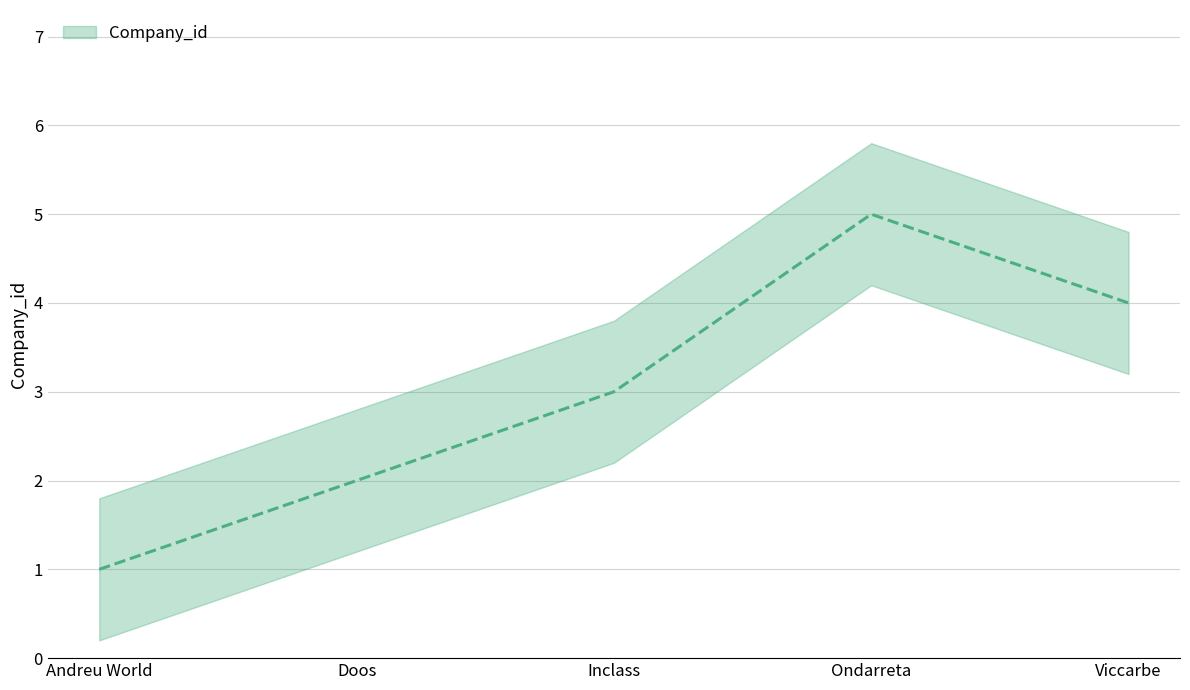

How many data points are above 3?

2